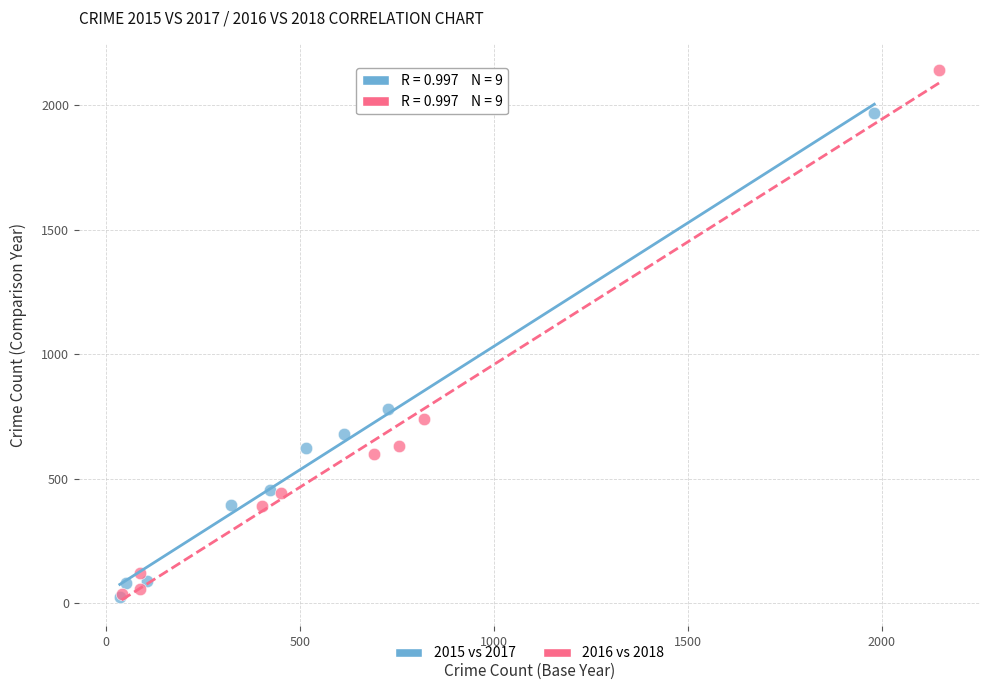

Which series reaches the maximum Y coordinate?

2016 vs 2018